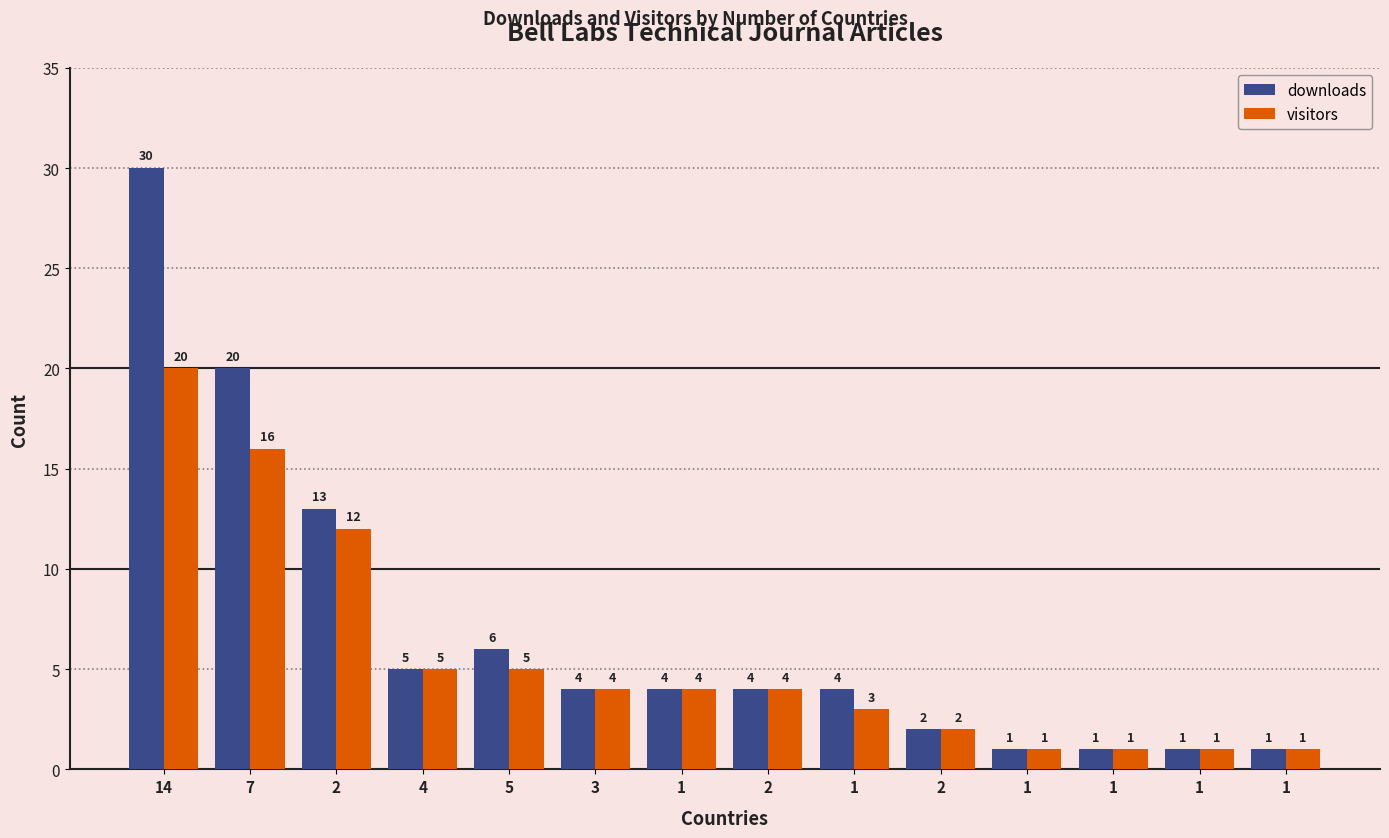

Reading left to right, list all the values displayed in this chart.

downloads: 30	20	13	5	6	4	4	4	4	2	1	1	1	1
visitors: 20	16	12	5	5	4	4	4	3	2	1	1	1	1